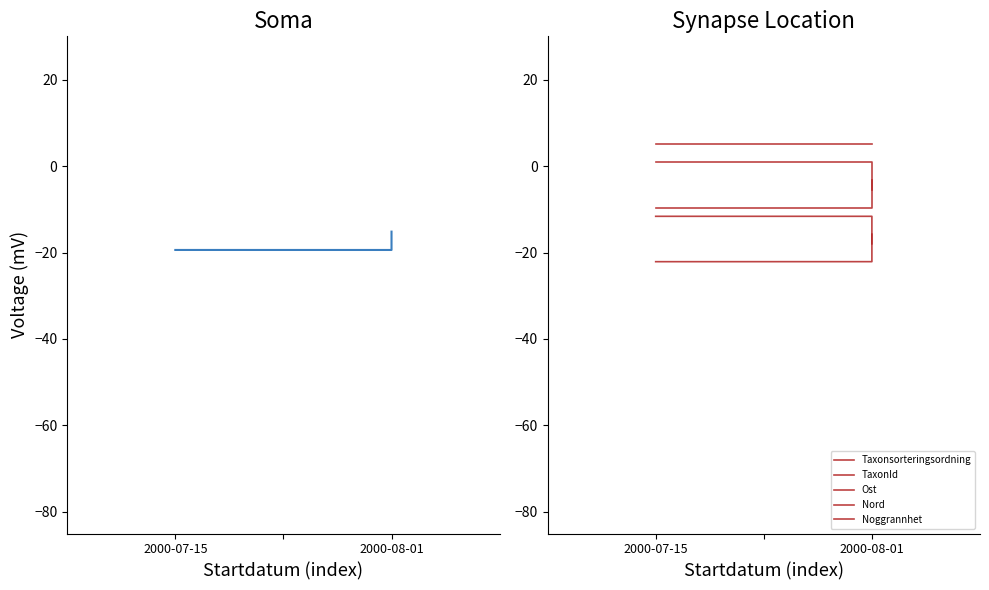

Reading left to right, extract all data points from this chart.

Id: -19.4	-19.4	-15.2
Taxonsorteringsordning: -22.1	-22.1	-15.8
TaxonId: -11.6	-11.6	-18.0
Ost: -9.6	-9.6	-3.3
Nord: 0.9	0.9	-5.5
Noggrannhet: 5.0	5.0	5.0